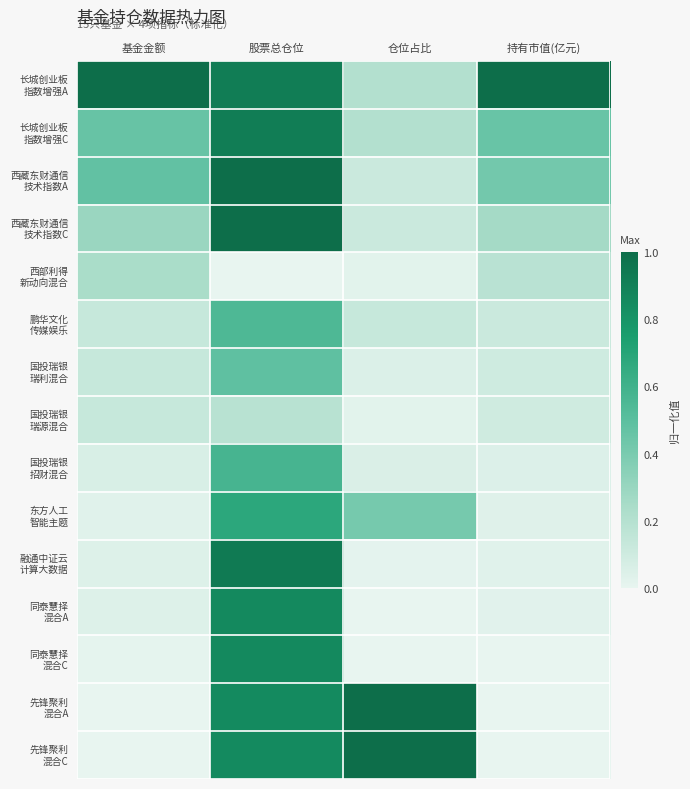

Which series has the largest total across all categories?

长城创业板 指数增强A